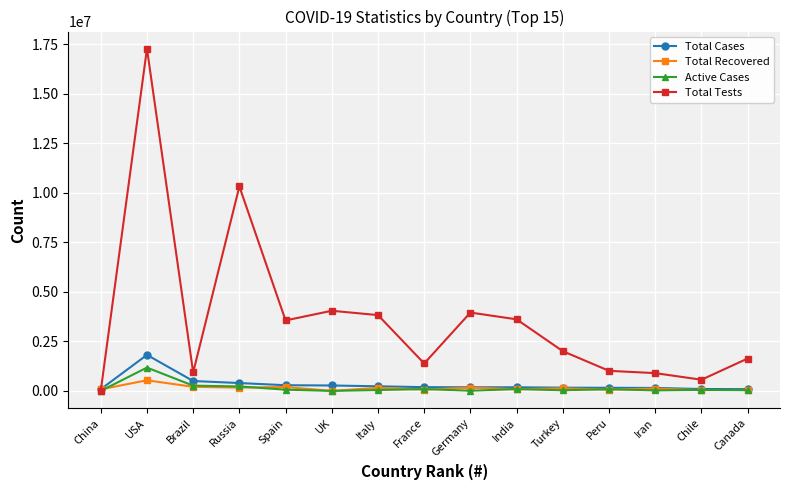

Which series has the largest total across all categories?

Total Tests